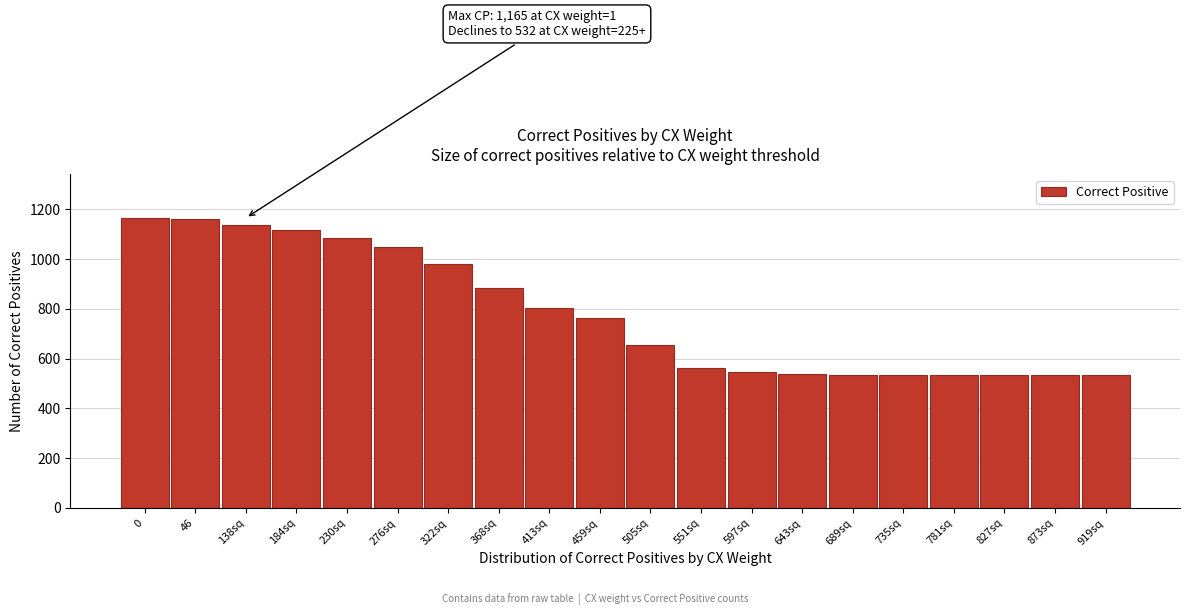

Reading left to right, what are all the values shown in this chart?

1165	1159	1137	1115	1086	1047	980	884	802	762	653	564	547	539	532	532	532	532	532	532